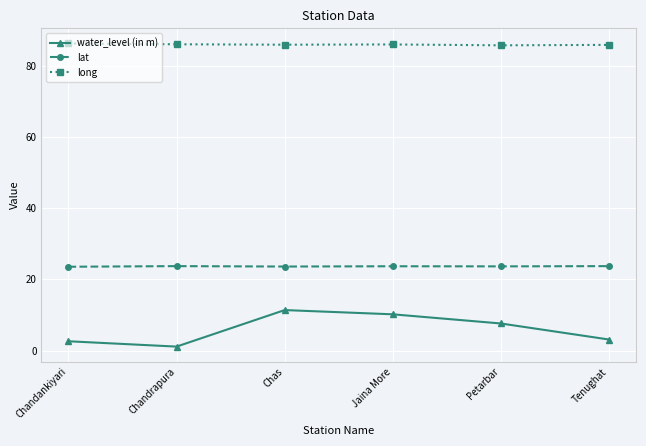

What is the approximate value of long at Chas?

86.0